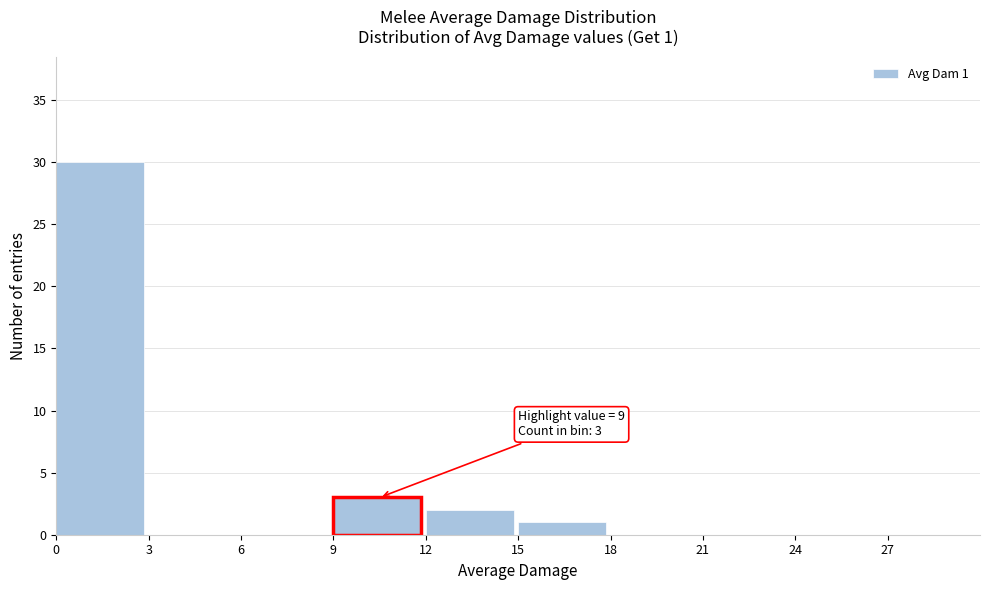

Over which range of the x-axis is the bar tallest?

0 to 3